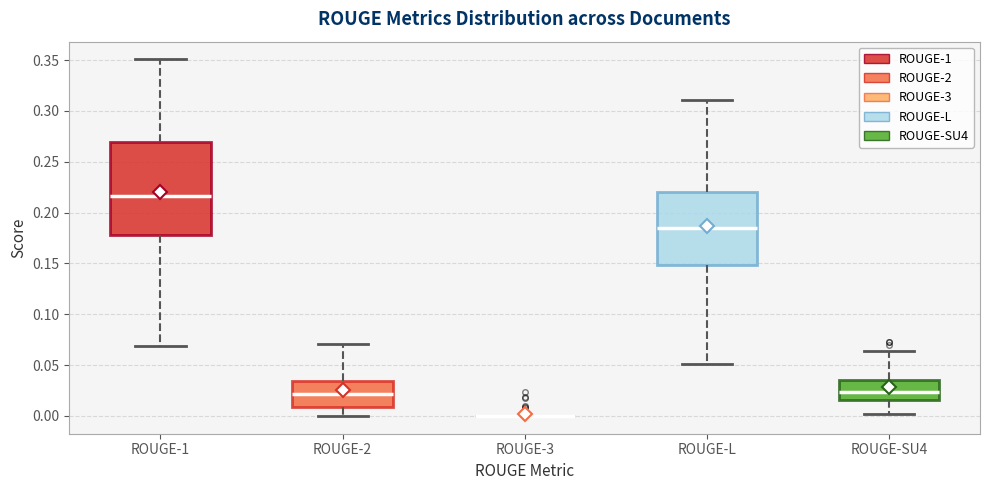

Comparing the boxes themselves (not the whiskers), which one is the tallest?

ROUGE-1